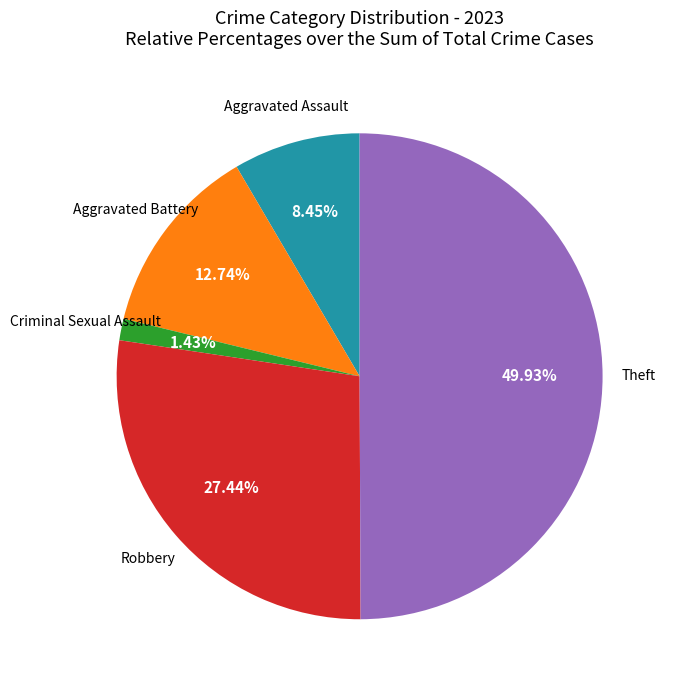

Rank the categories by value from lowest to highest.

Criminal Sexual Assault, Aggravated Assault, Aggravated Battery, Robbery, Theft